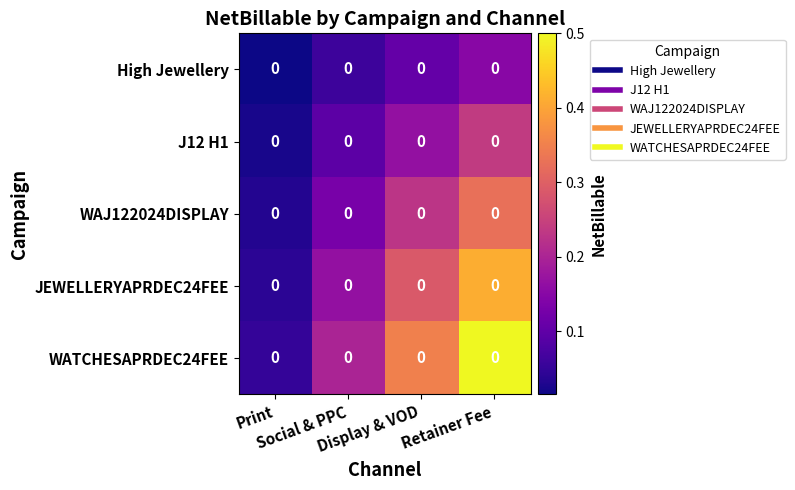

List the labels in order of J12 H1 value, smallest first.

Print, Social & PPC, Display & VOD, Retainer Fee